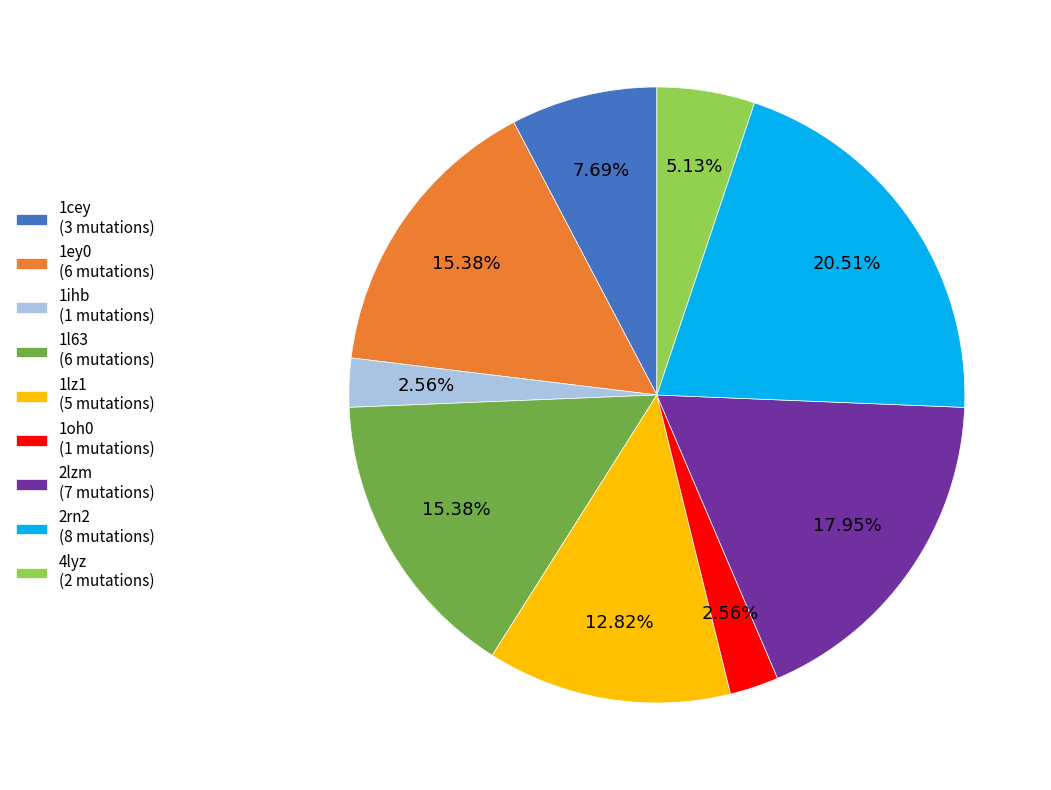

True or false: 2rn2 accounts for 21% of the total.

True